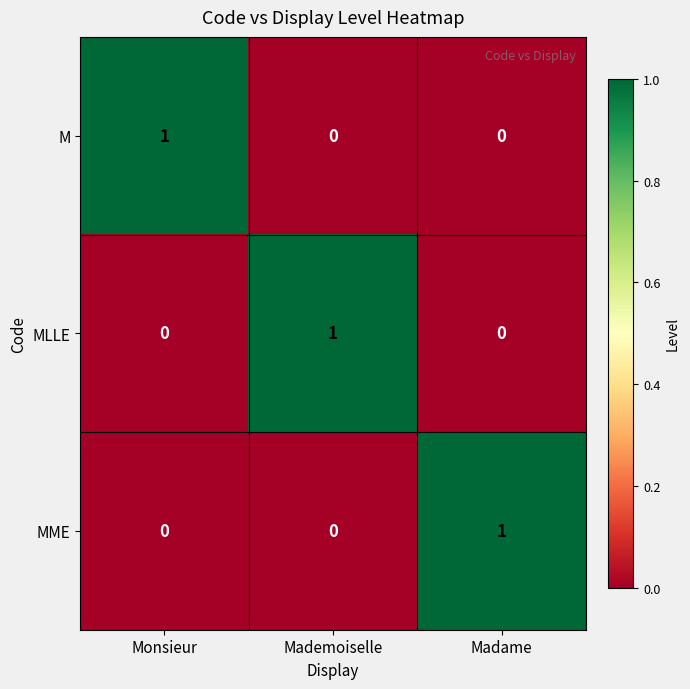

Reading left to right, extract all data points from this chart.

M: Monsieur=1	Mademoiselle=0	Madame=0
MLLE: Monsieur=0	Mademoiselle=1	Madame=0
MME: Monsieur=0	Mademoiselle=0	Madame=1